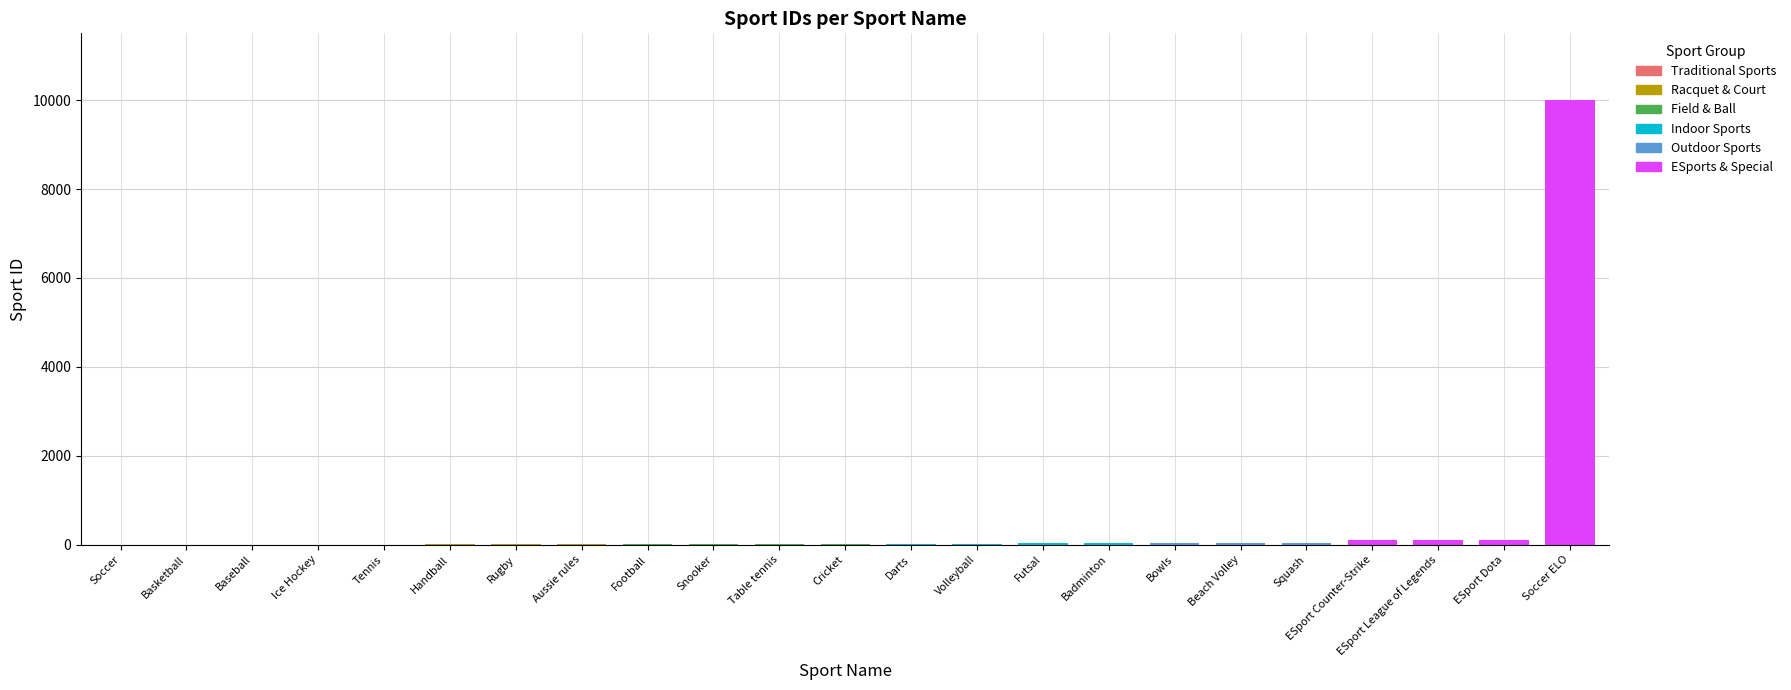

Which label corresponds to the largest value in the chart?

Soccer ELO